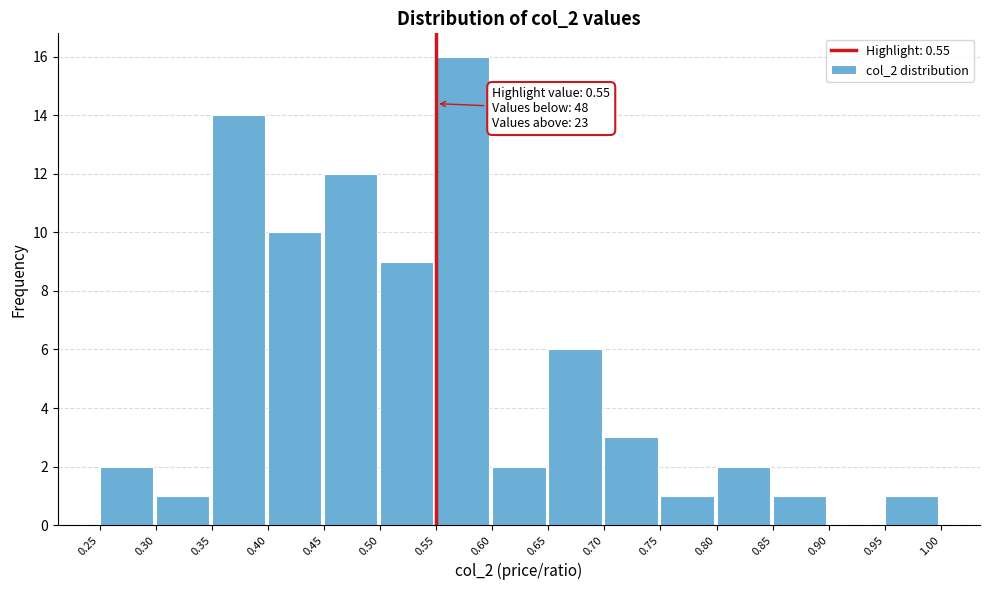

Over which range of the x-axis is the bar tallest?

0.55 to 0.60